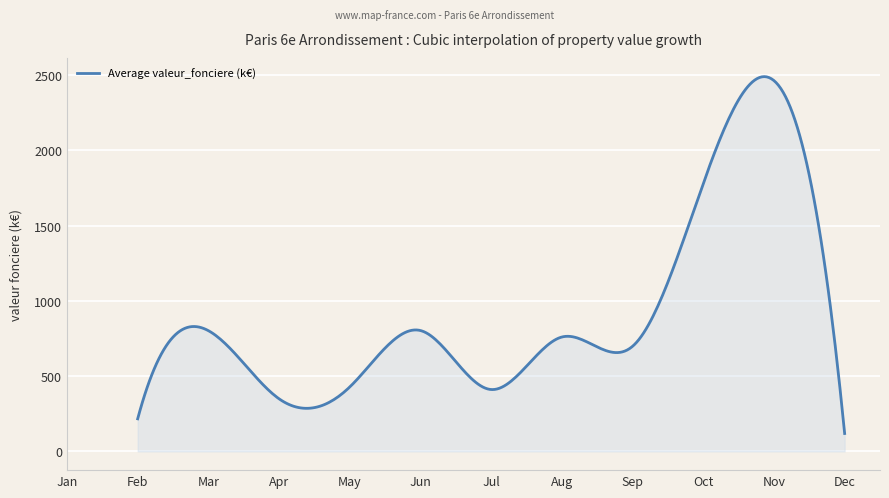

What is the maximum value shown in the chart?

2490.0